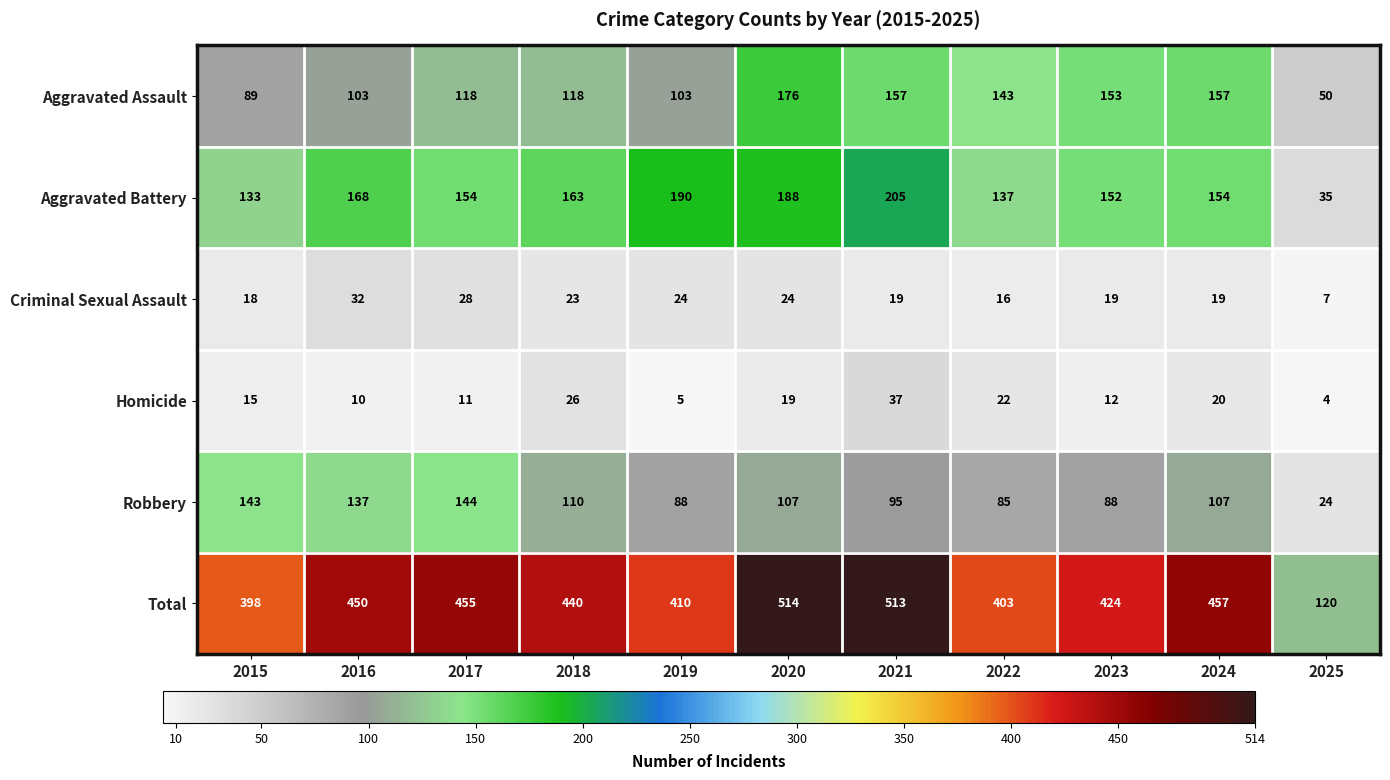

How many distinct data groups are displayed?

6